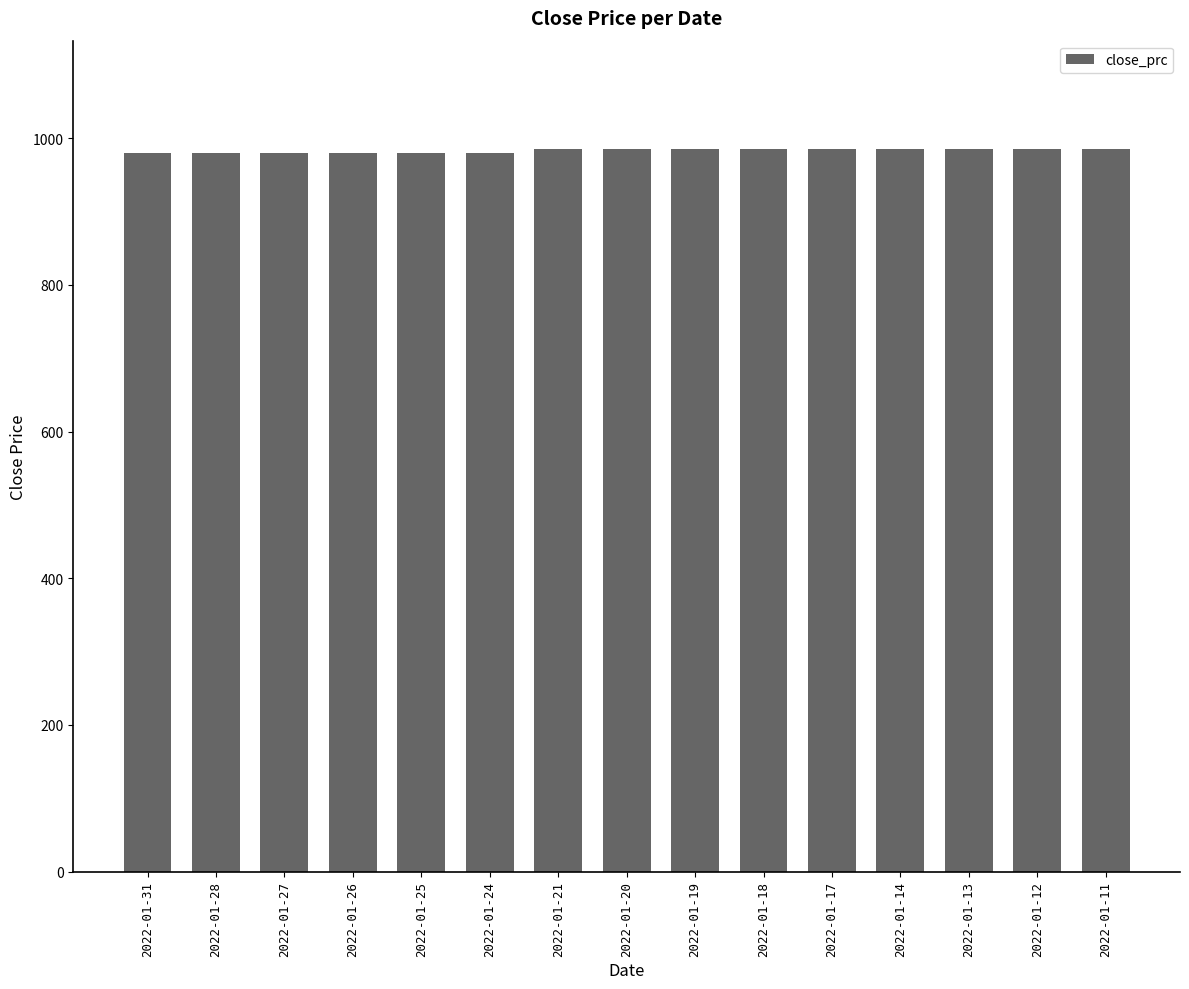

What is the change in value from 2022-01-28 to 2022-01-19?

+5